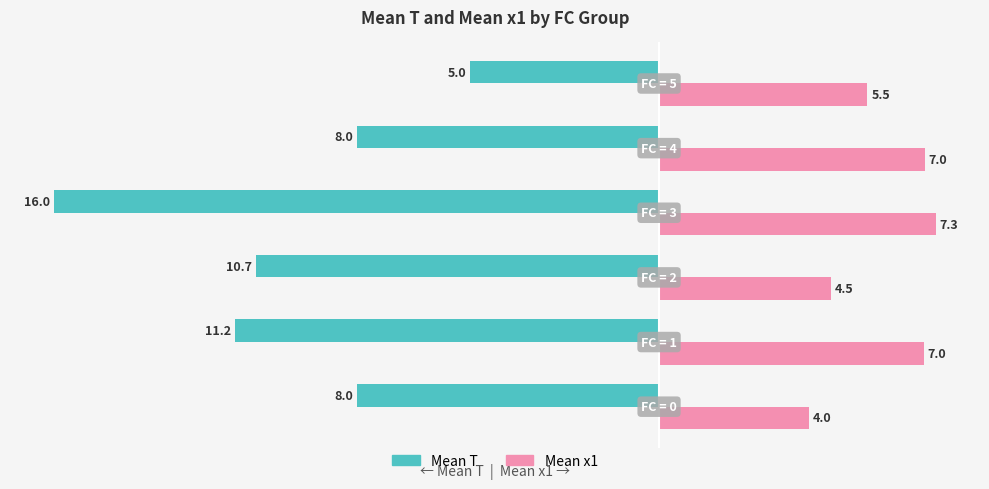

How many series are shown in this chart?

2